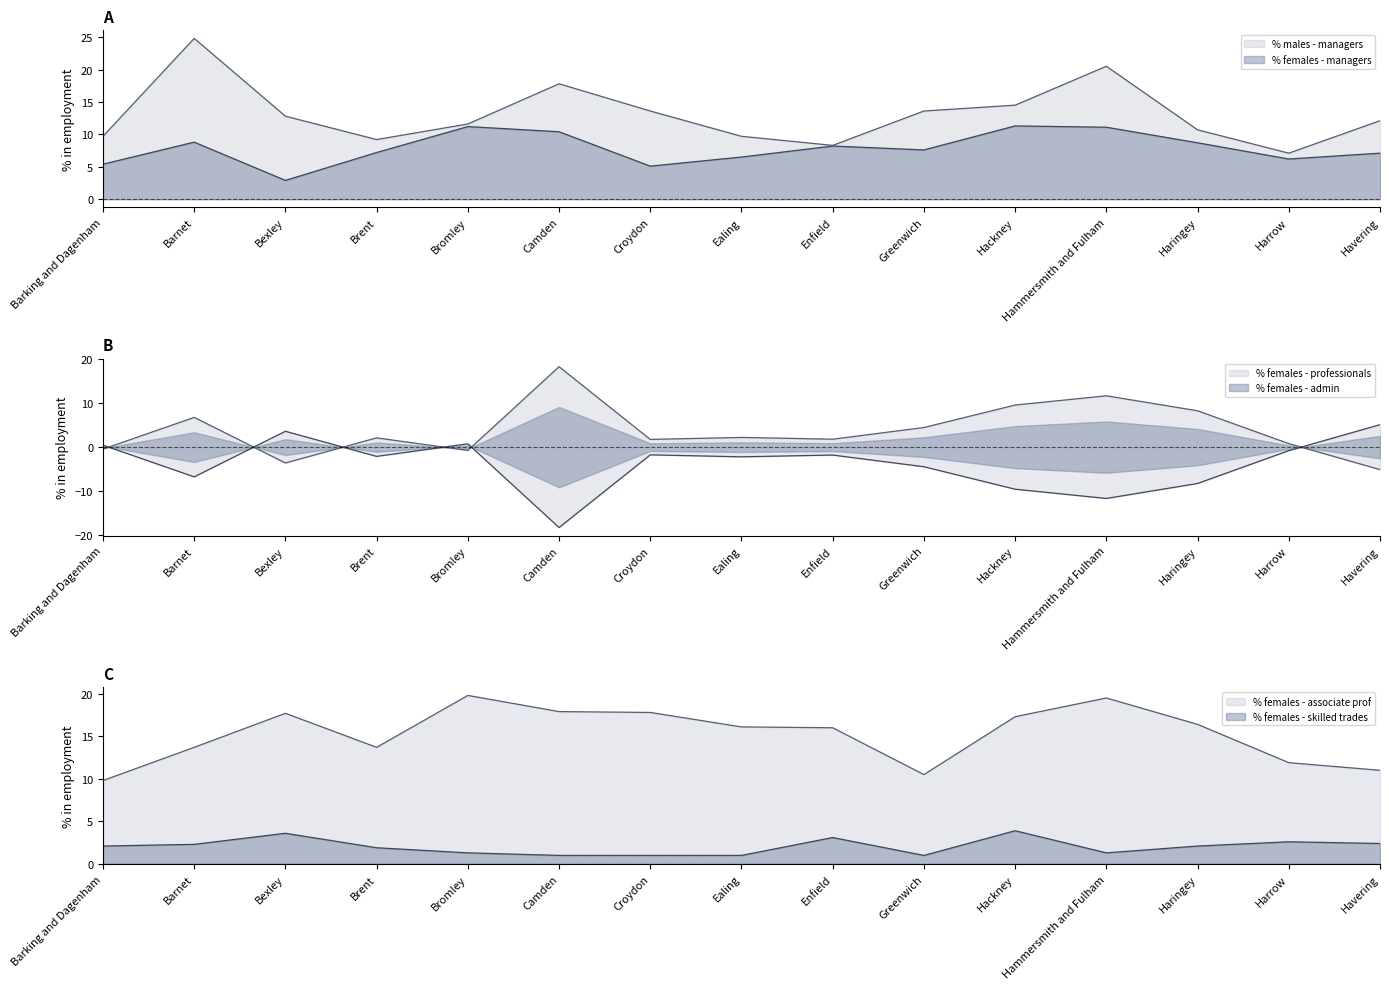

Where does the % females - skilled trades series first go above 2?

Barking and Dagenham